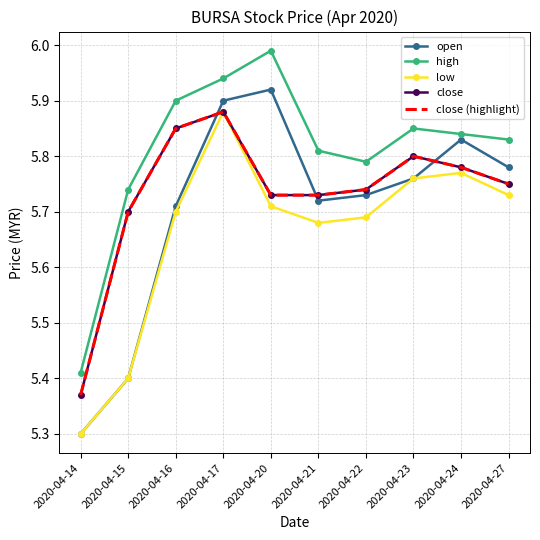

Count the number of data series in this chart.

5